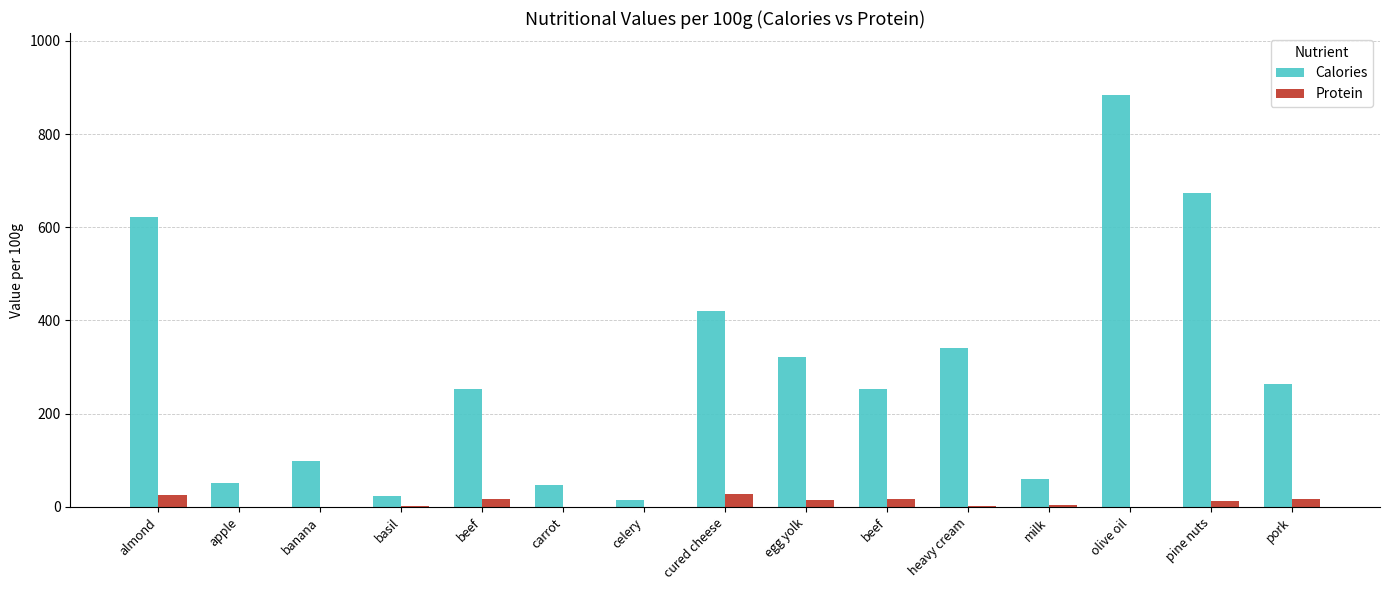

Is it true that Protein equals 3.3 at milk?

True